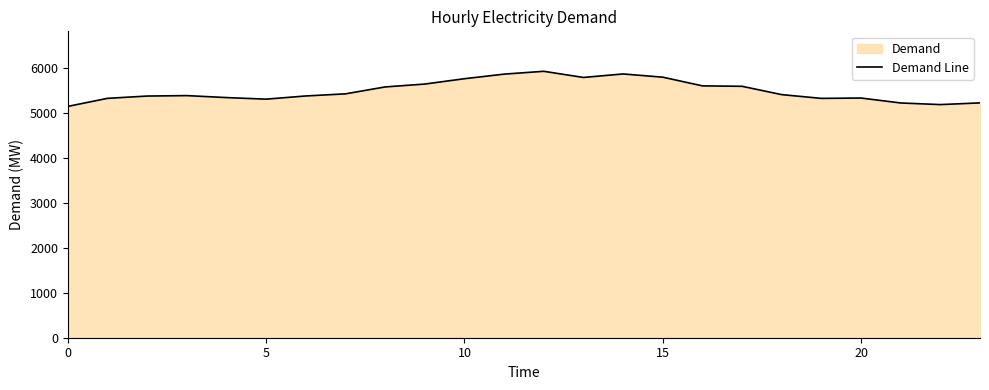

What is the sum of all values?

131878